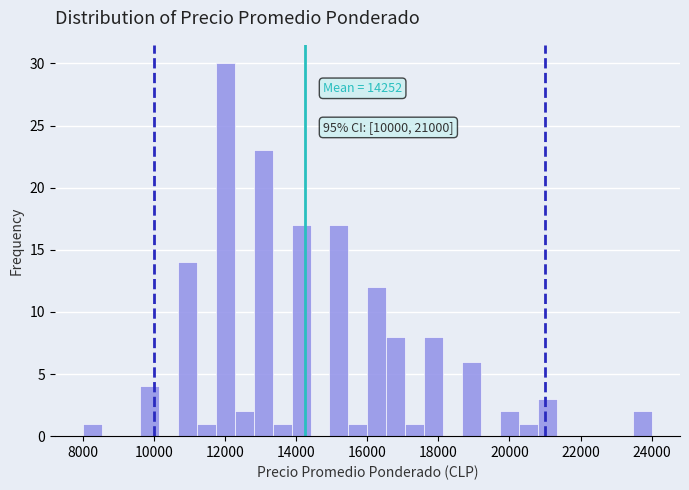

Around what value on the x-axis is the tallest bar? Give the approximate position of its centre, as read against the axis.

12000